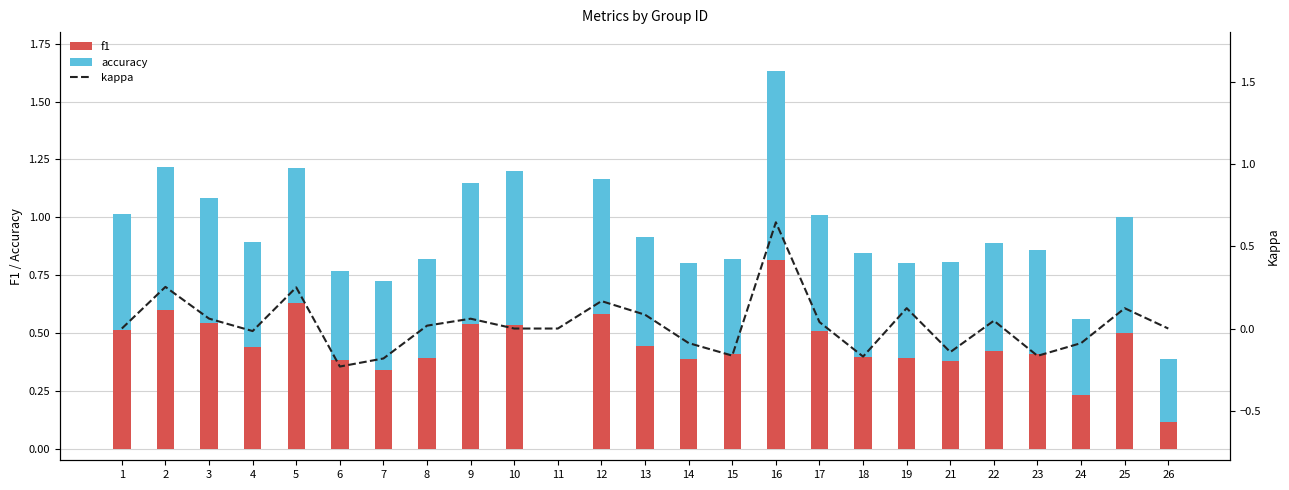

Rank the series at 12 from highest to lowest value.

accuracy, f1, kappa